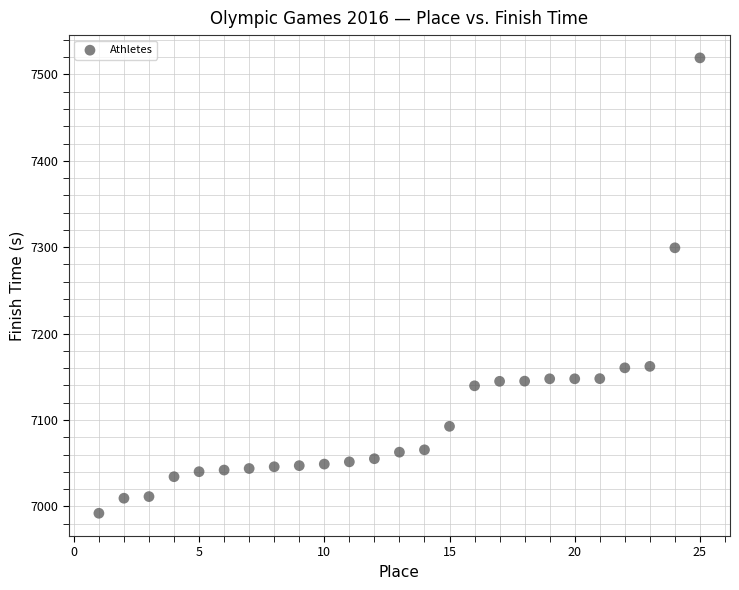

What Y value in the scatter plot is closest to 7255?

7299.3